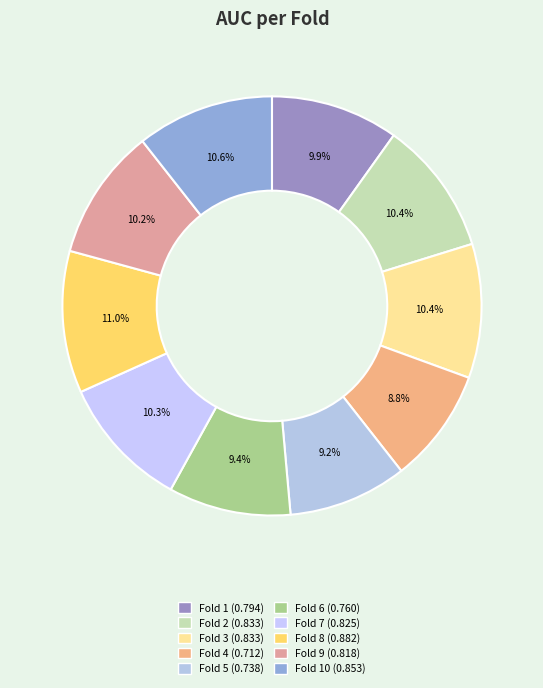

What is the smallest slice in the pie chart?

Fold 4